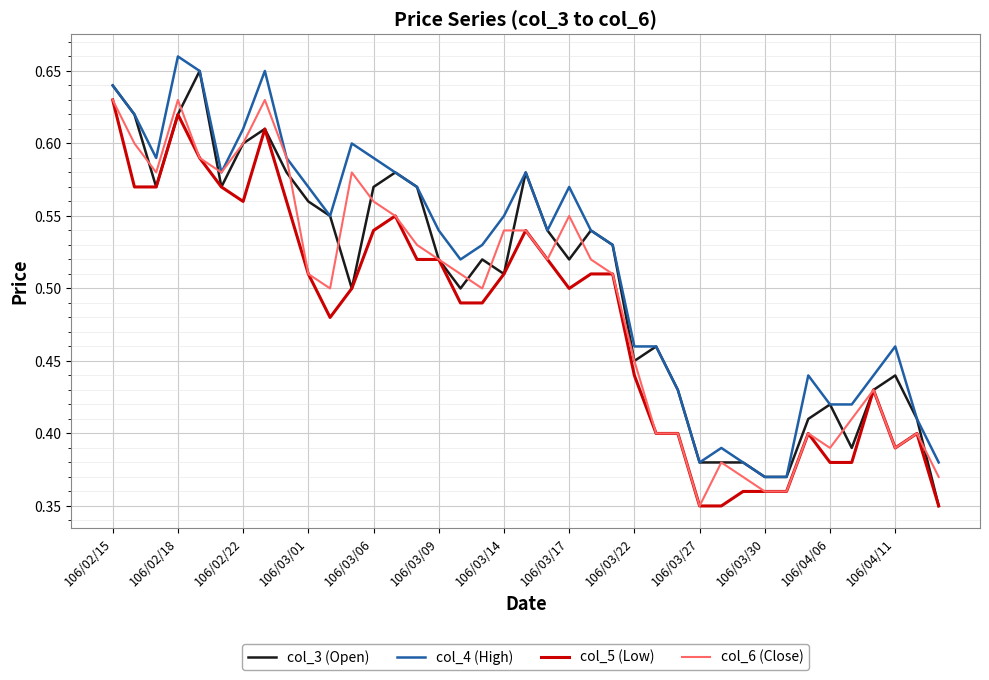

Does the chart have visible grid lines?

Yes